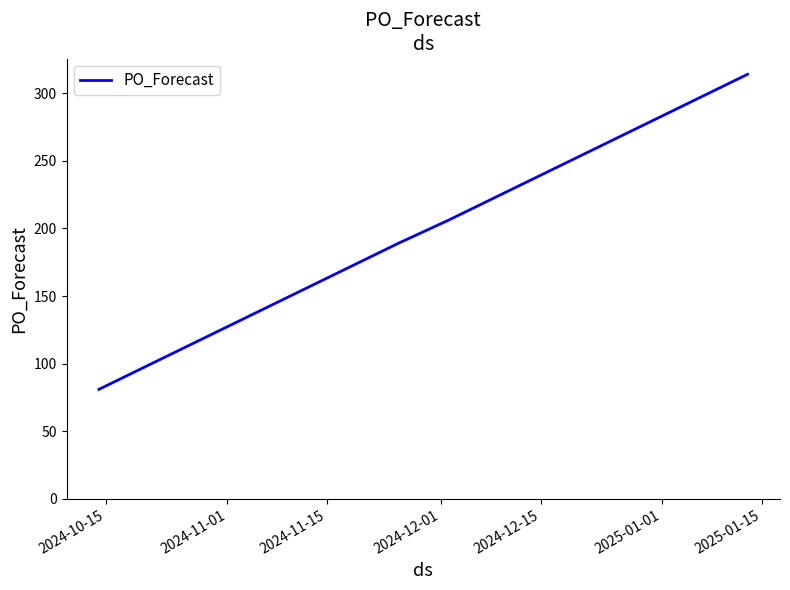

How many lines are shown in the chart?

1